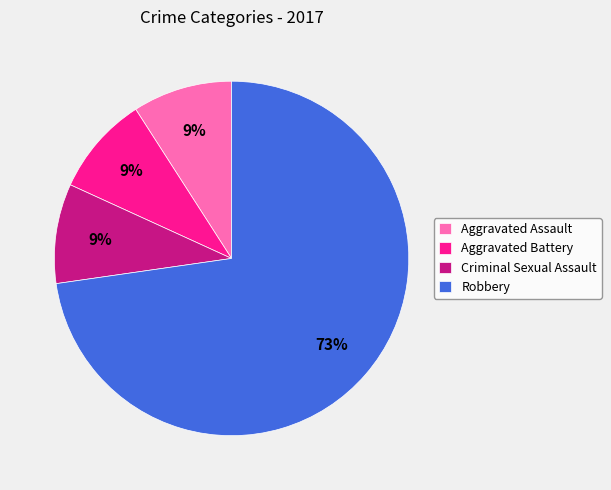

Which category has the biggest portion of the pie?

Robbery